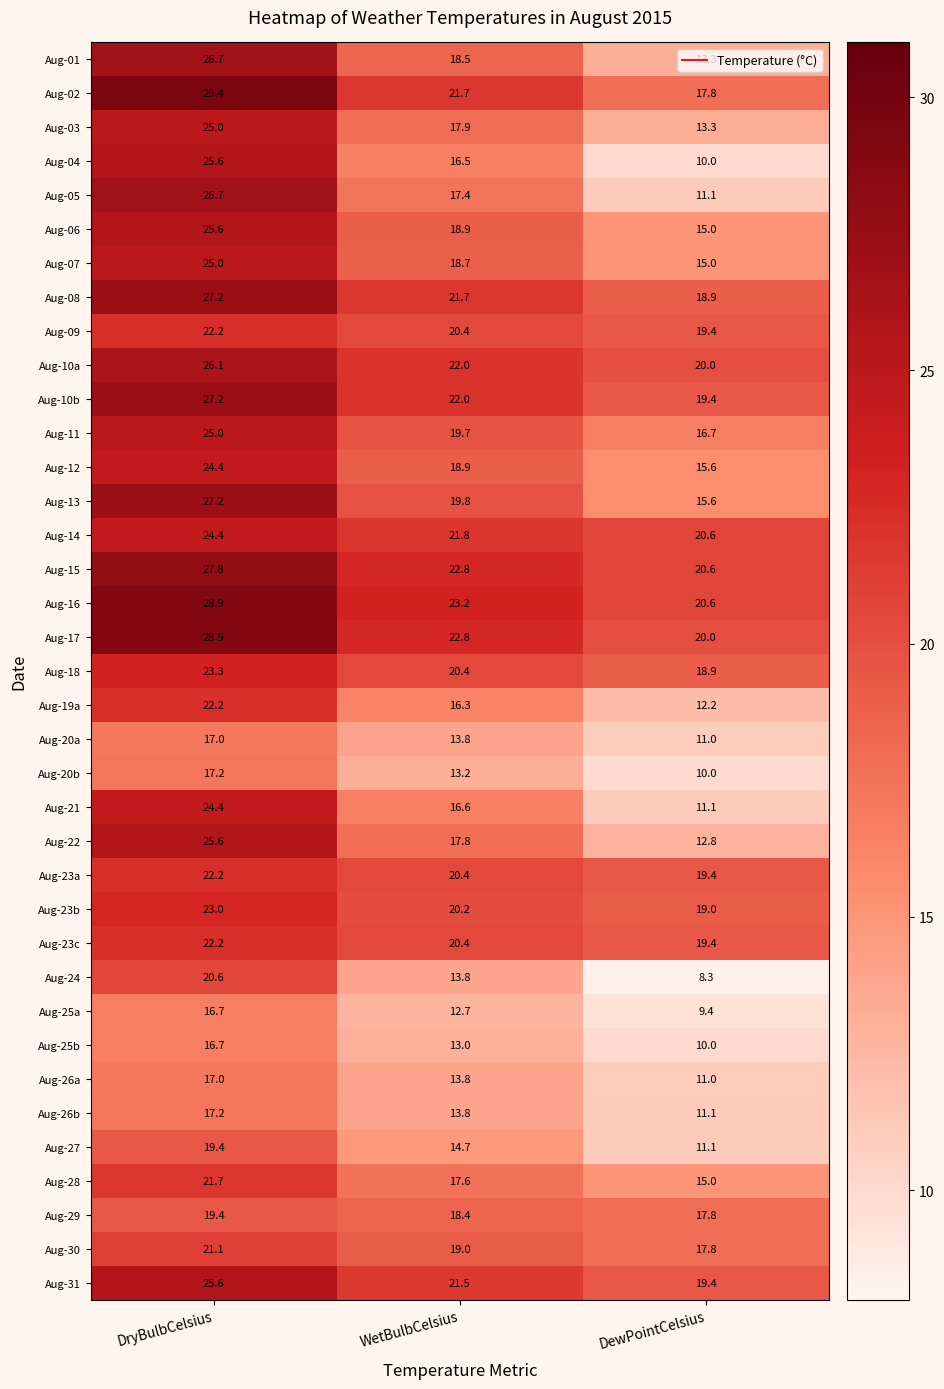

How many series are shown in this chart?

37